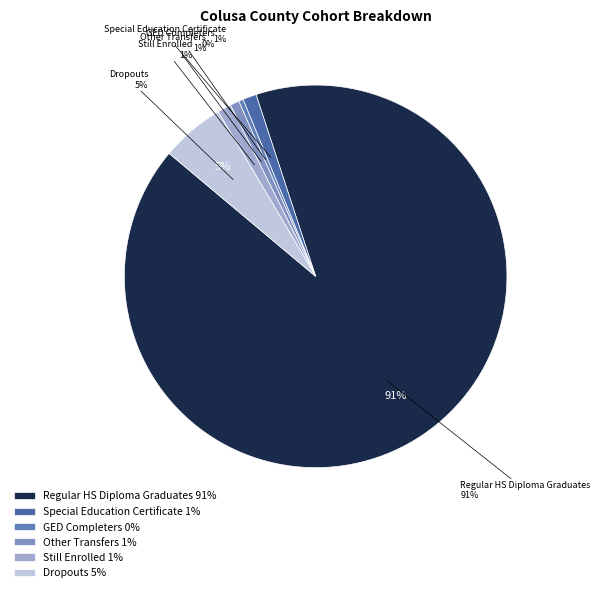

True or false: Adult Education H.S. Diploma accounts for 1% of the total.

False